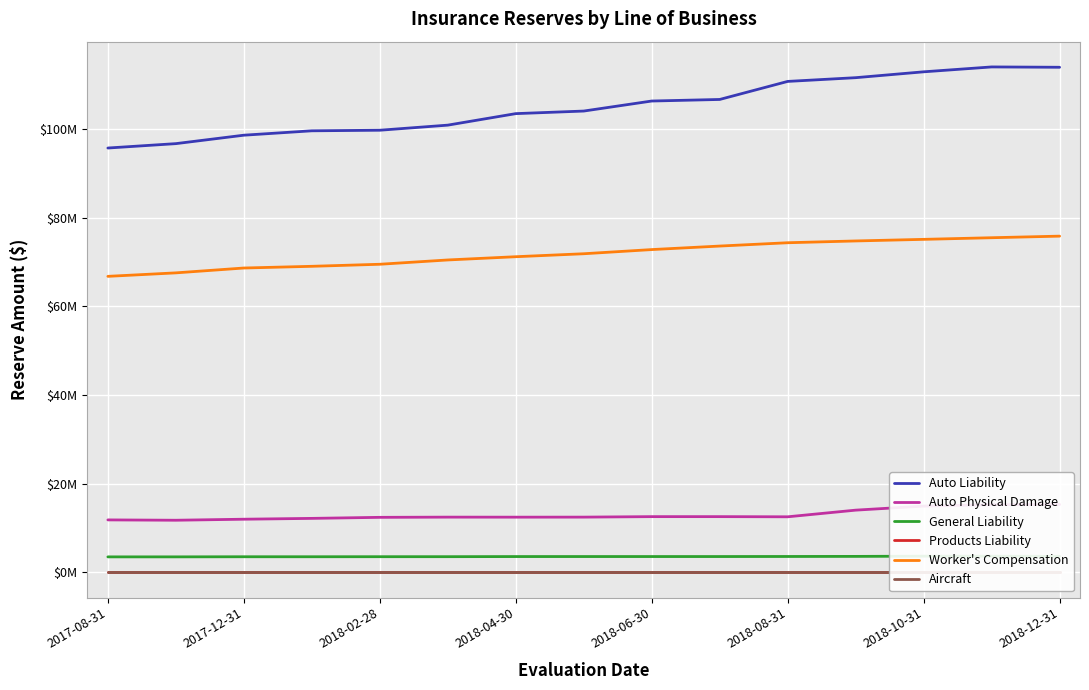

True or false: Auto Physical Damage and Aircraft intersect in this chart.

False